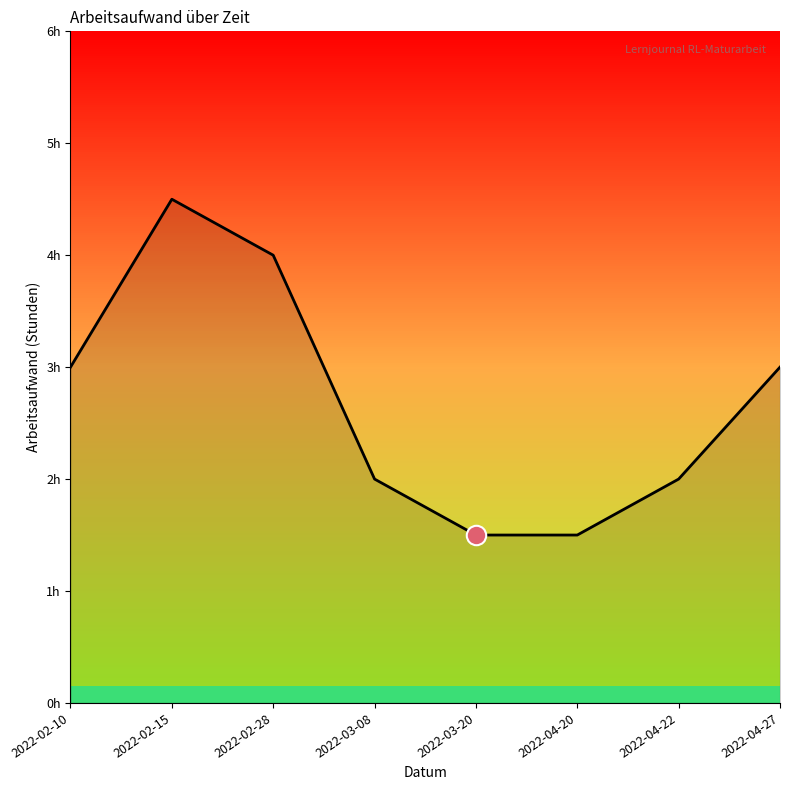

What is the difference between the second highest and minimum values?

2.5